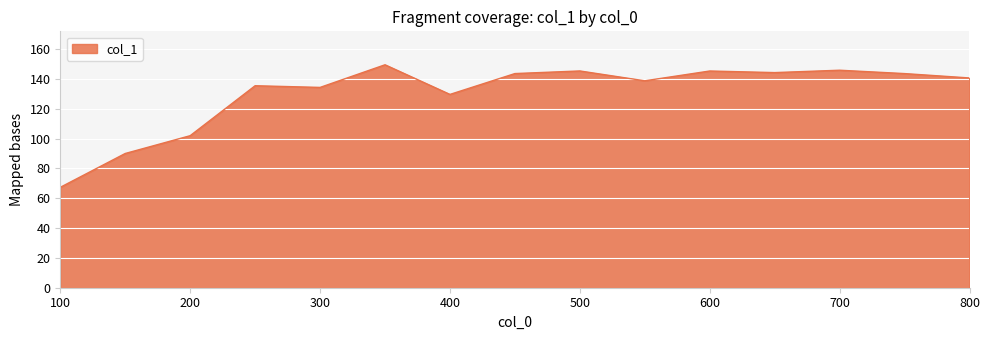

What is the maximum value shown in the chart?

149.5